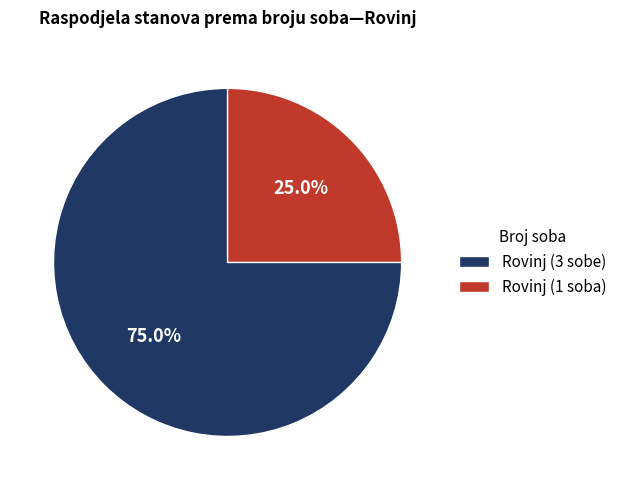

Which slice is the largest?

Rovinj (3 sobe)